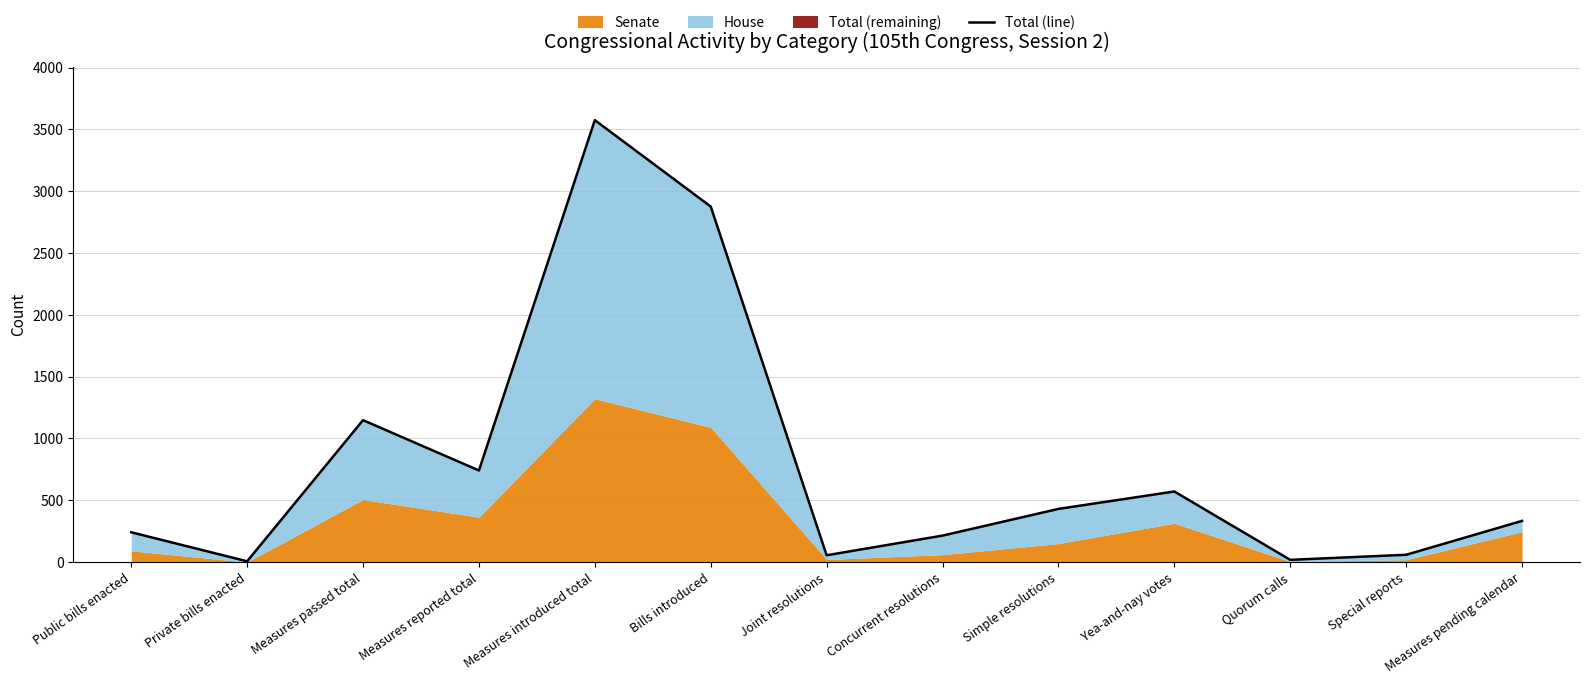

How many data points are less than 333?

6